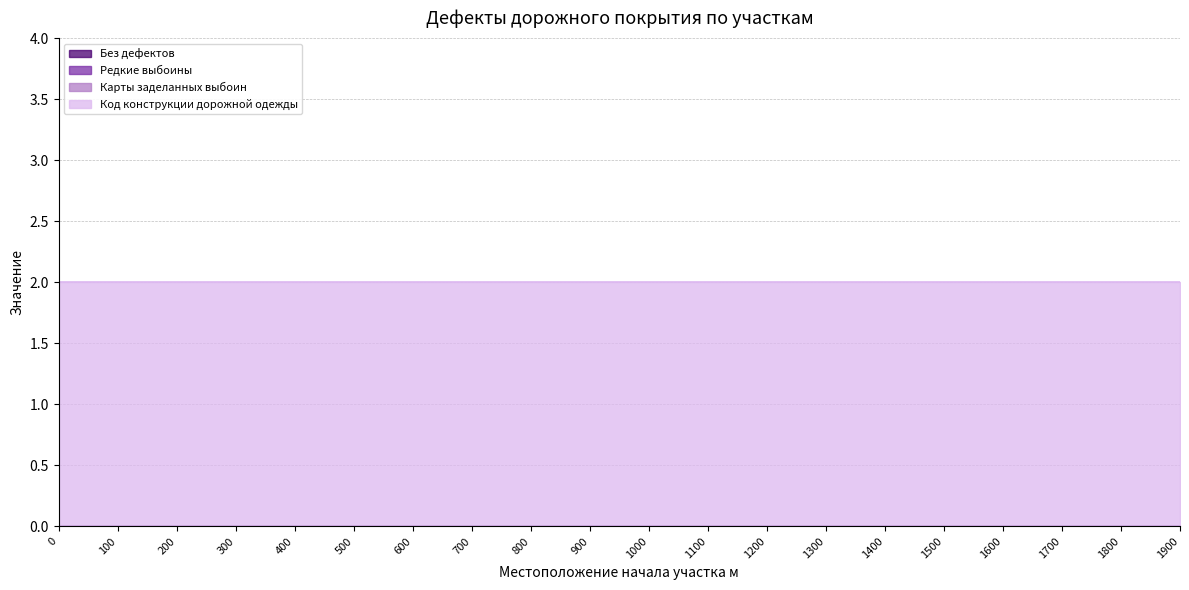

Reading left to right, extract all data points from this chart.

Без дефектов: 0=0	100=0	200=0	300=0	400=0	500=0	600=0	700=0	800=0	900=0	1000=0	1100=0	1200=0	1300=0	1400=0	1500=0	1600=0	1700=0	1800=0	1900=0
Редкие выбоины: 0=0	100=0	200=0	300=0	400=0	500=0	600=0	700=0	800=0	900=0	1000=0	1100=0	1200=0	1300=0	1400=0	1500=0	1600=0	1700=0	1800=0	1900=0
Карты заделанных выбоин: 0=0	100=0	200=0	300=0	400=0	500=0	600=0	700=0	800=0	900=0	1000=0	1100=0	1200=0	1300=0	1400=0	1500=0	1600=0	1700=0	1800=0	1900=0
Код конструкции: 0=2	100=2	200=2	300=2	400=2	500=2	600=2	700=2	800=2	900=2	1000=2	1100=2	1200=2	1300=2	1400=2	1500=2	1600=2	1700=2	1800=2	1900=2